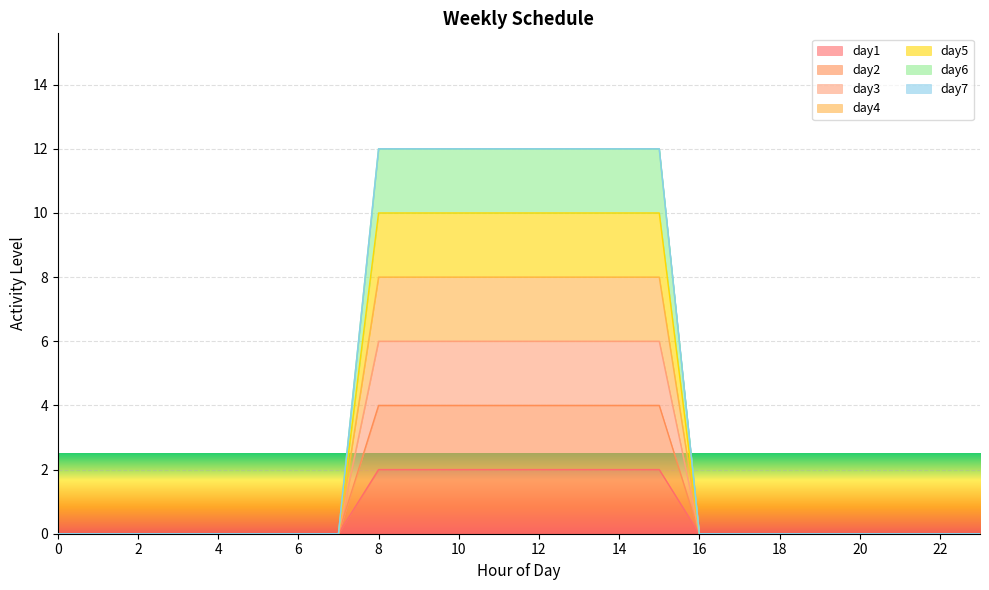

True or false: day4 and day2 intersect in this chart.

False